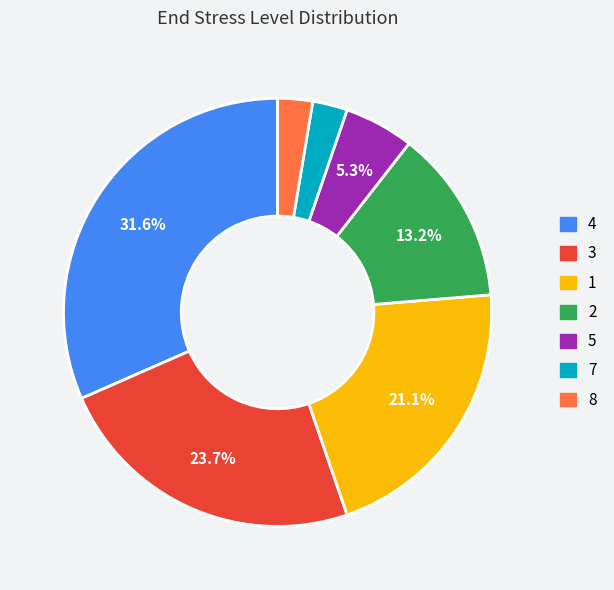

Does any single category account for the majority?

No